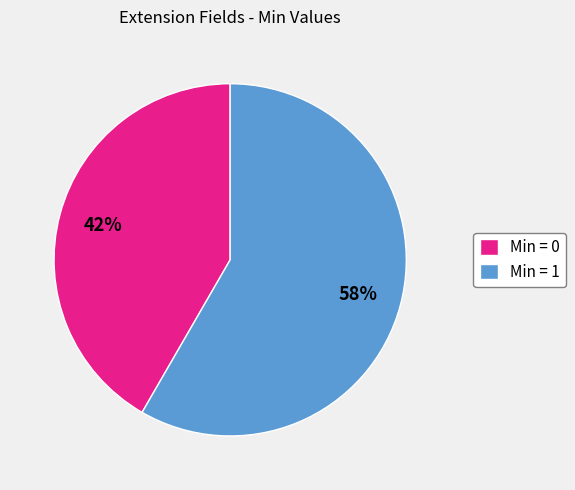

Is the sum of Min = 1 and Min = 0 greater than half?

Yes